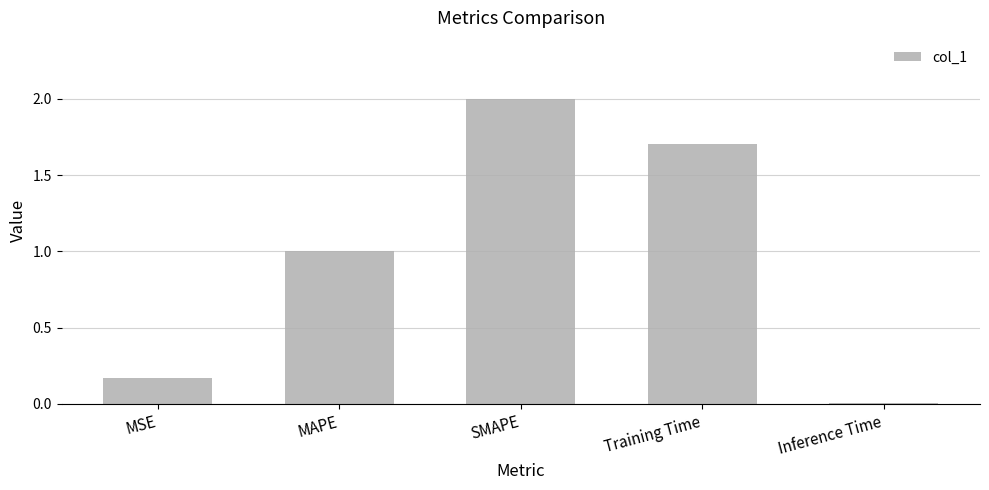

What is the difference between the second highest and minimum values?

1.7